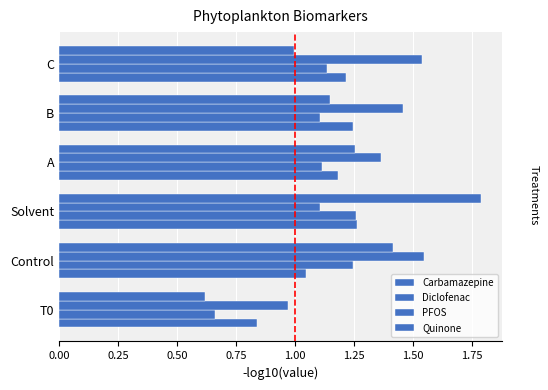

What position from the left is C?

6